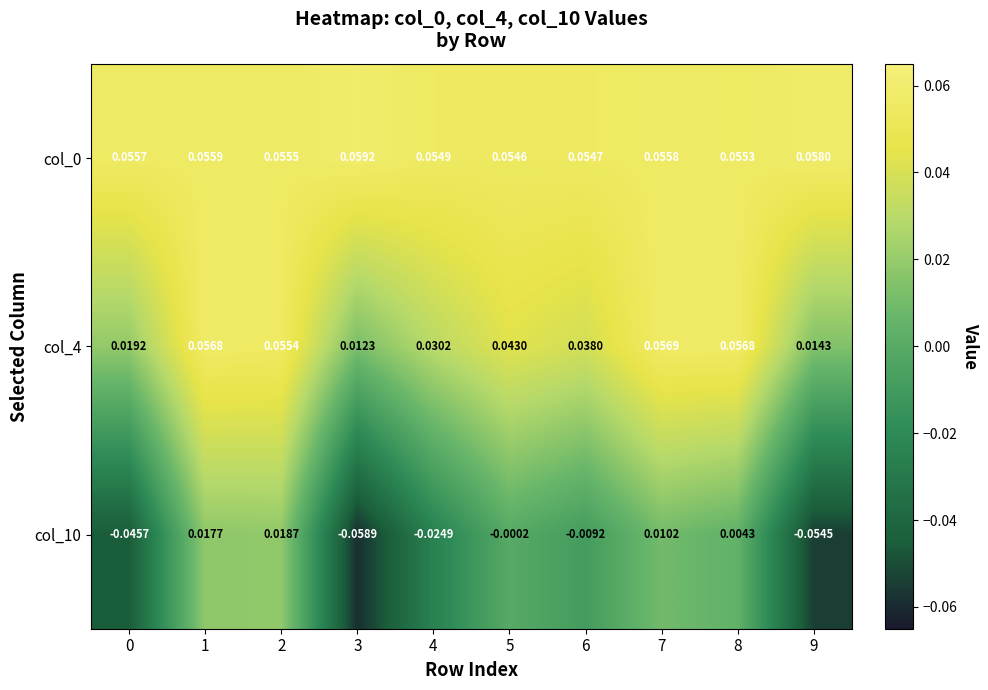

Is the value of col_4 at 8 greater than the value of col_0 at 6?

Yes